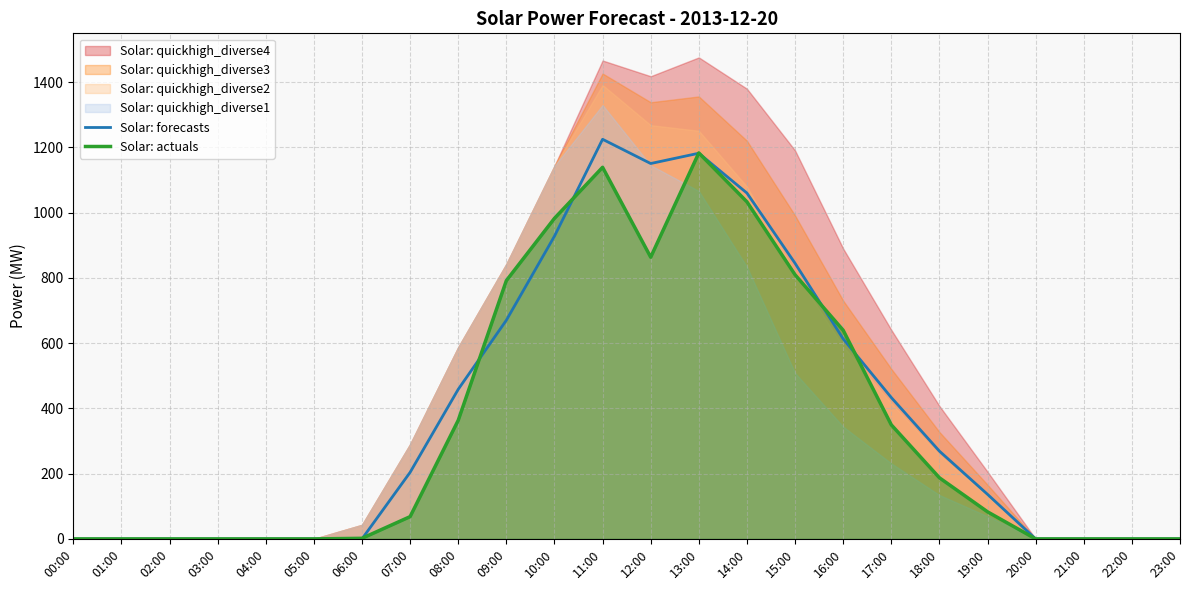

At which label does Solar: actuals reach its peak?

13:00